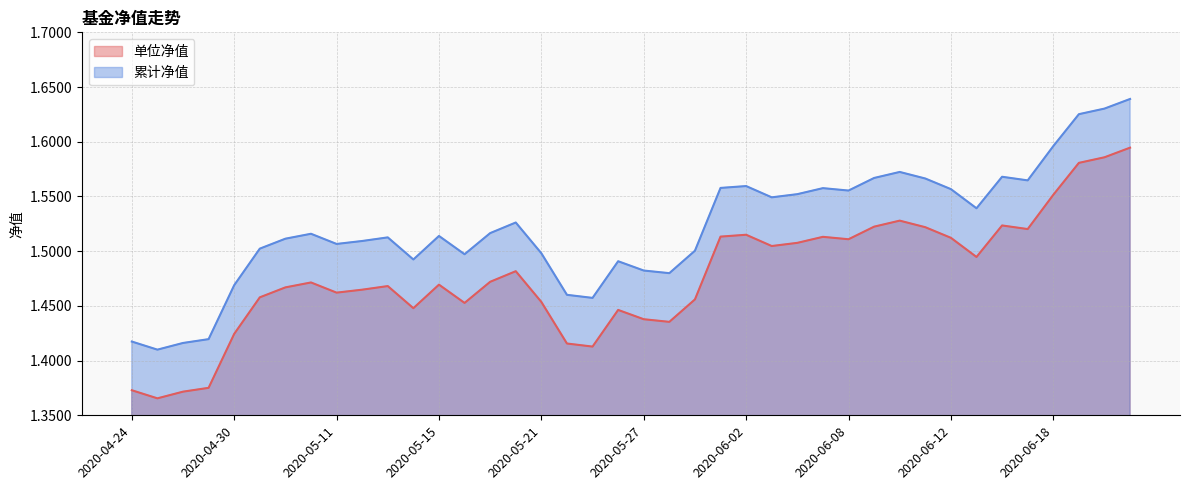

Which series has the largest total across all categories?

累计净值